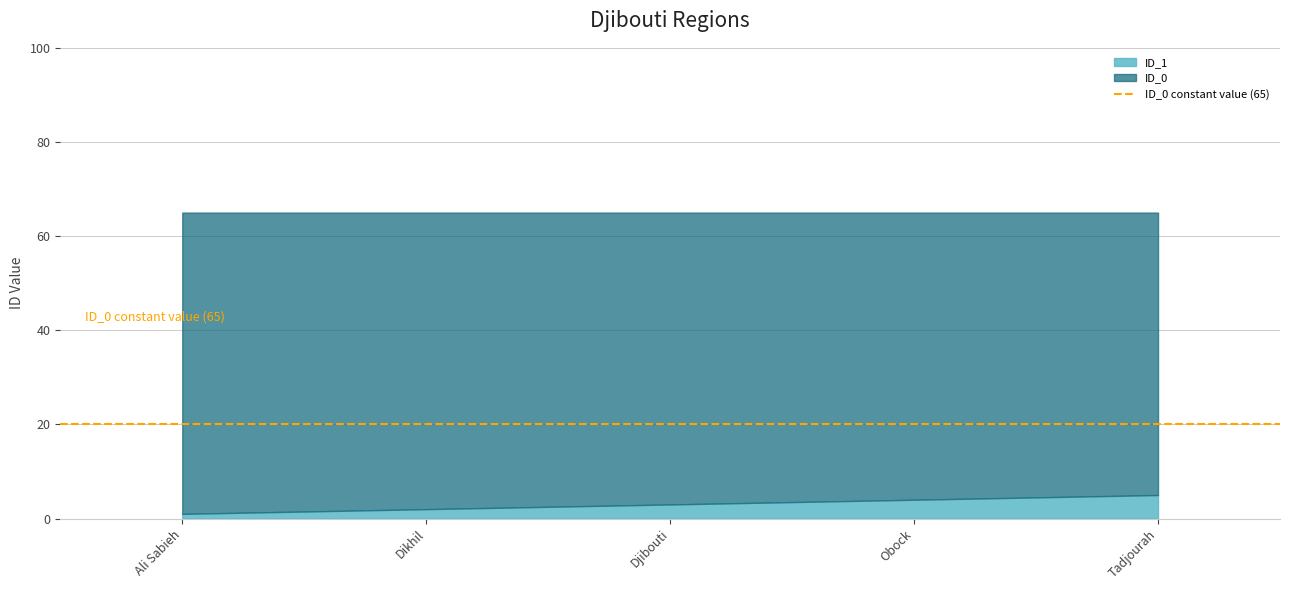

Reading left to right, what are all the values shown in this chart?

ID_1: 1	2	3	4	5
ID_0: 65	65	65	65	65